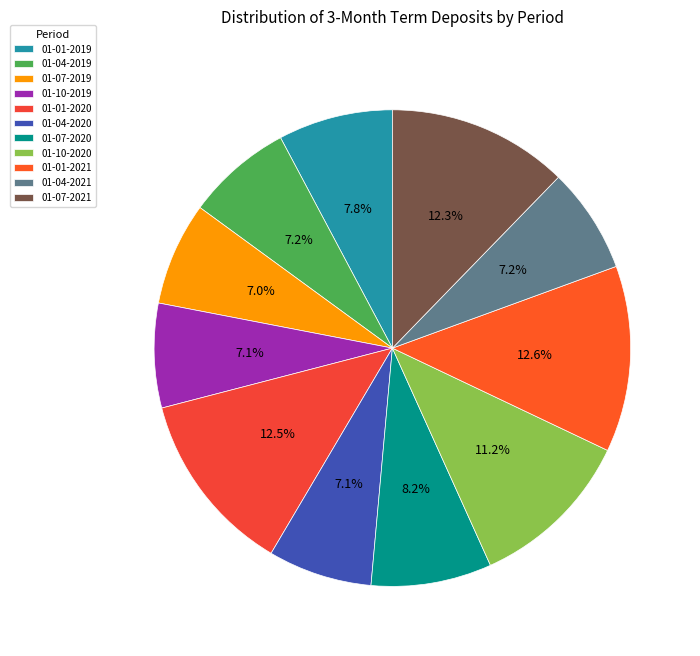

Which has a higher value, 01-04-2021 or 01-01-2019?

01-01-2019